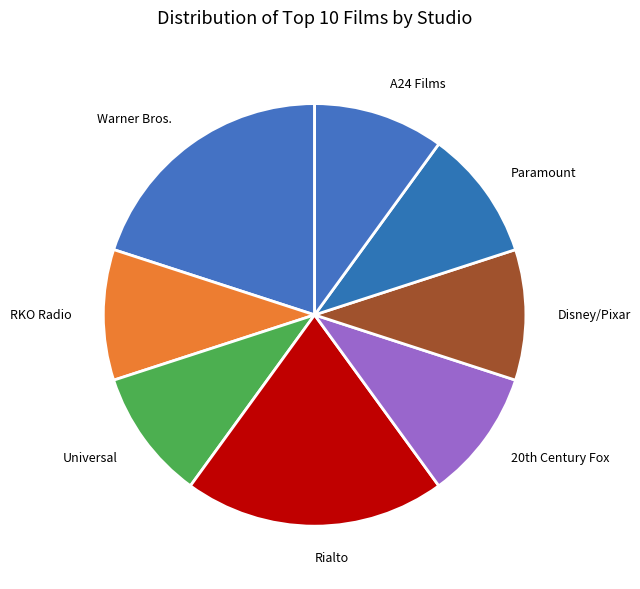

Is there any slice that represents more than half of the pie?

No